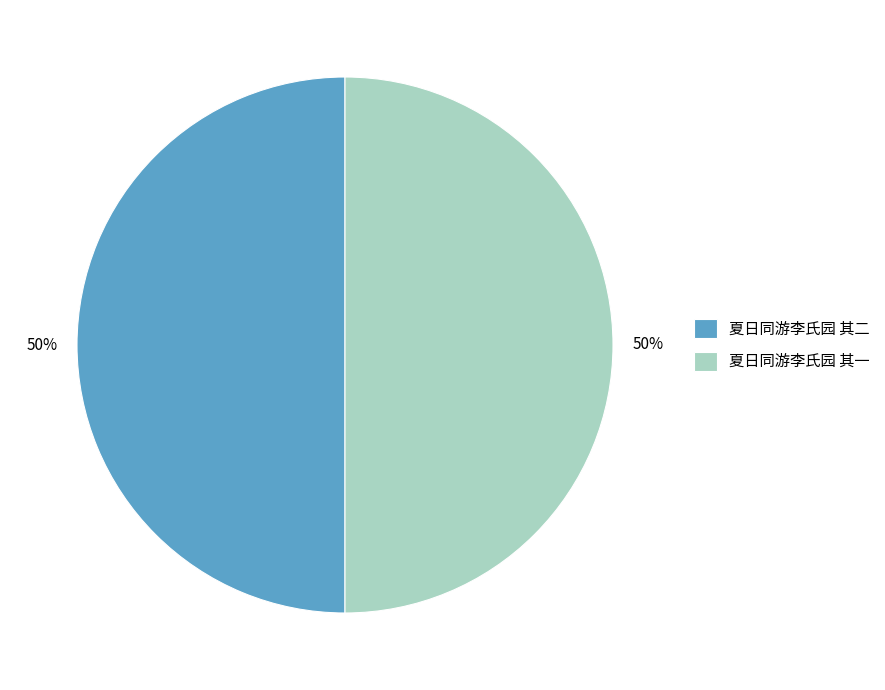

Count the number of slices in the pie.

2